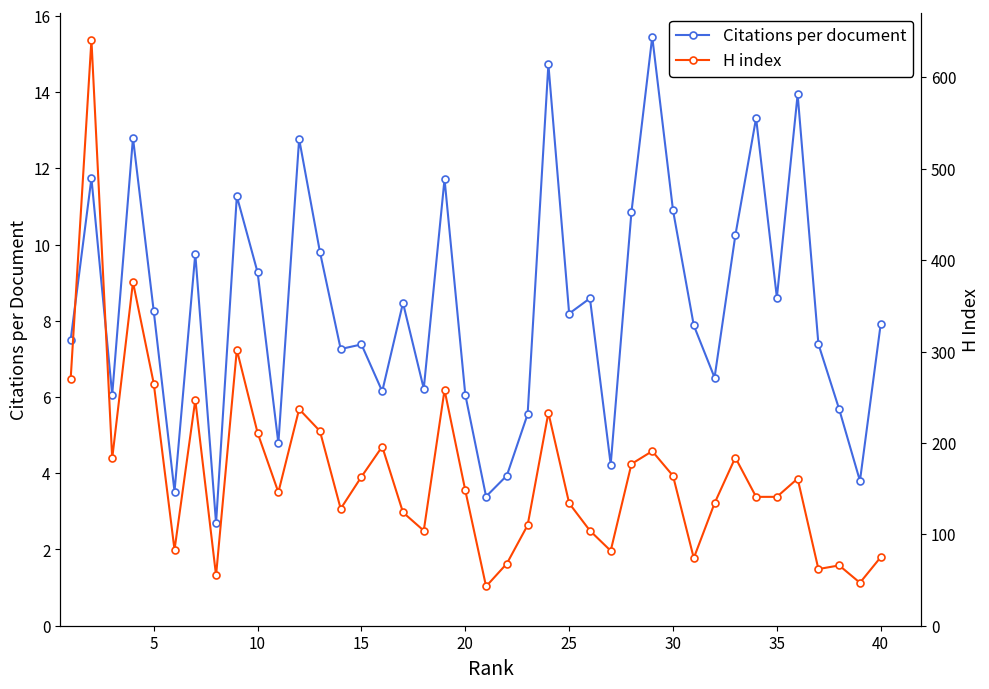

Which series has the largest range (max minus min)?

H index